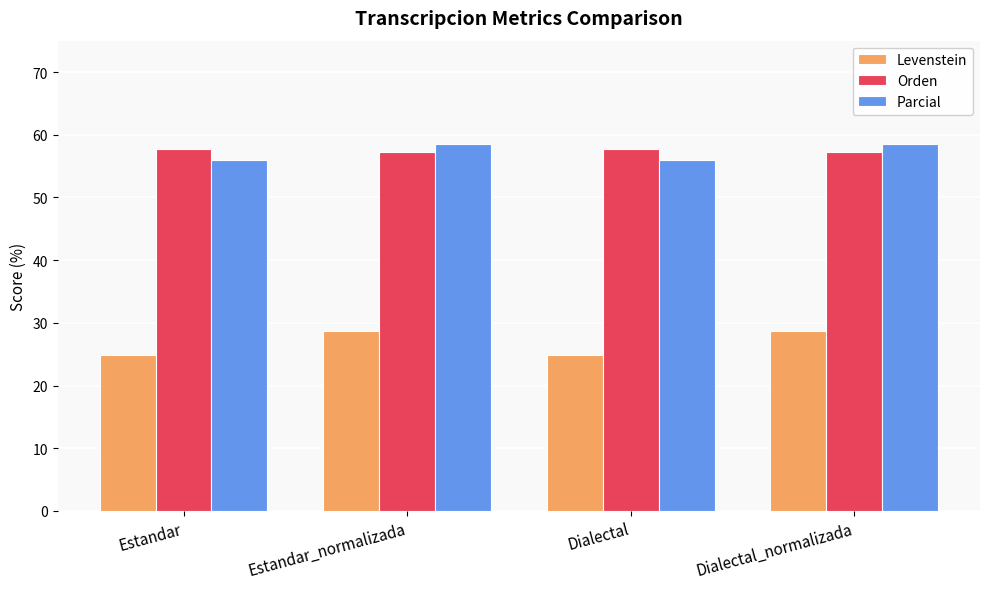

Does the chart contain any negative values?

No